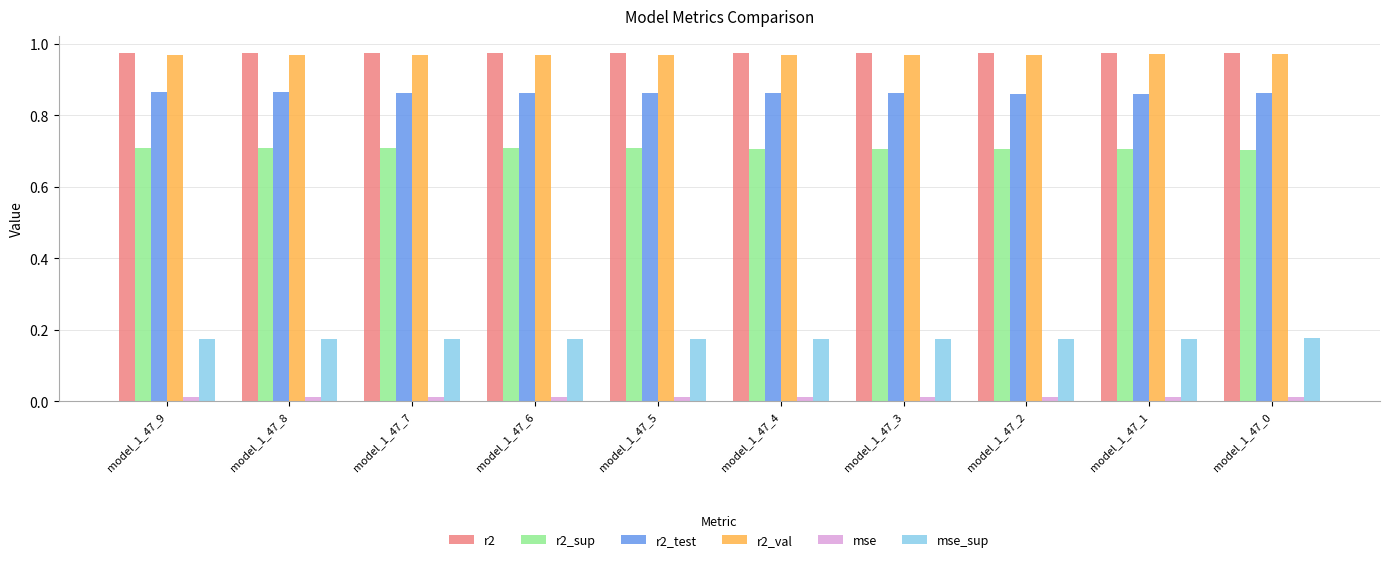

At how many categories does at least one series exceed 0?

10